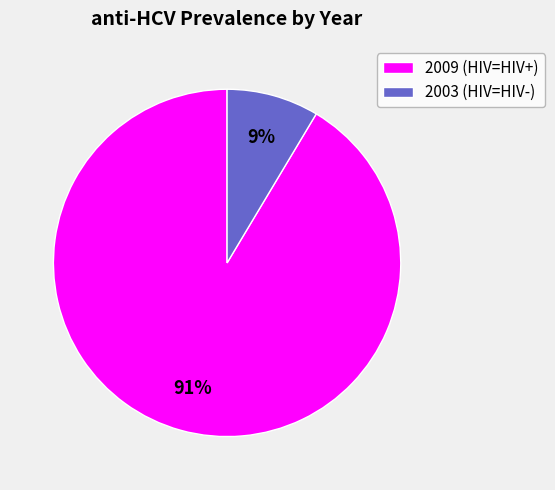

To the nearest percent, what portion does 2003 represent?

9%